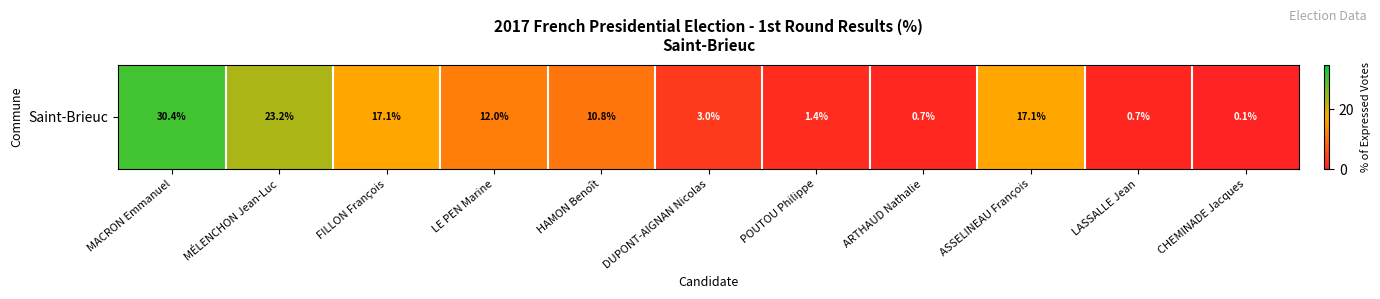

Which has a higher value, POUTOU Philippe or ASSELINEAU François?

ASSELINEAU François